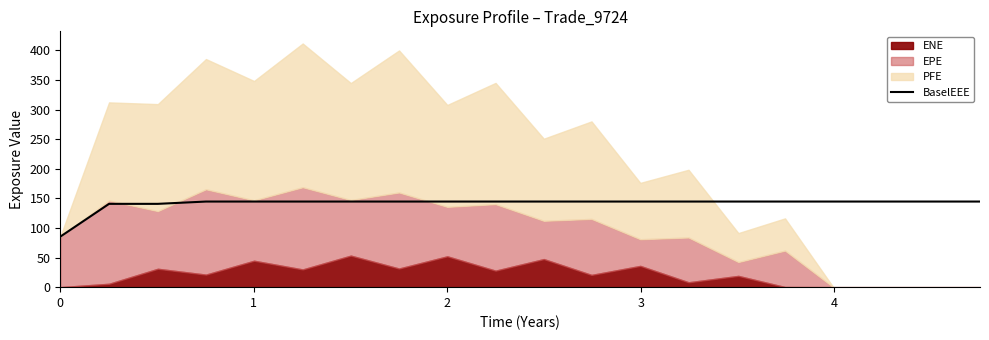

Reading left to right, list all the values displayed in this chart.

85.3	140.7	140.7	144.6	144.6	144.6	144.6	144.6	144.6	144.6	144.6	144.6	144.6	144.6	144.6	144.6	144.6	144.6	144.6	144.6